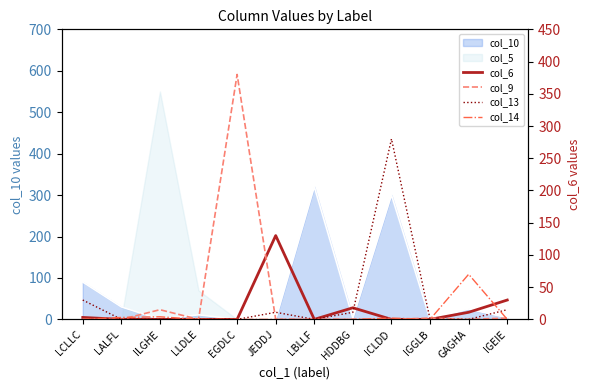

What is the total value across all series at GAGHA?

81